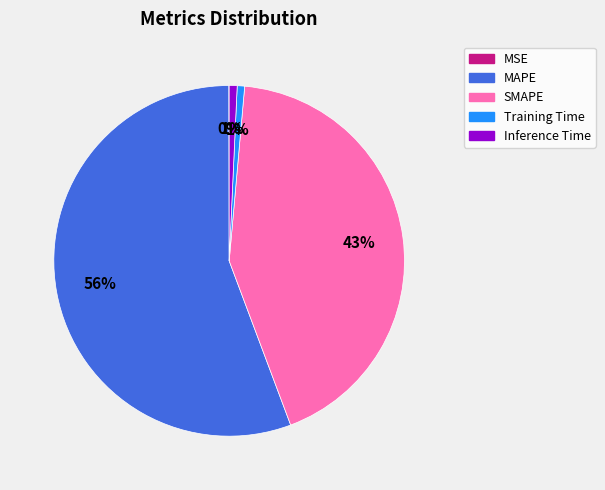

Is it true that Training Time is 1% of the pie?

True